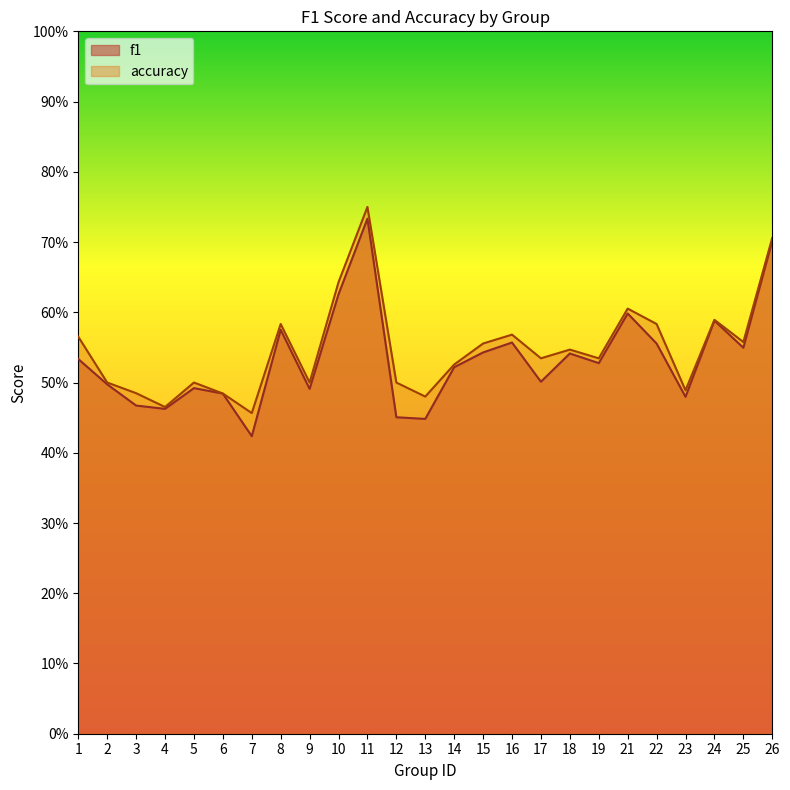

Reading left to right, transcribe all the data shown in this chart.

f1: 0.5	0.5	0.5	0.5	0.5	0.5	0.4	0.6	0.5	0.6	0.7	0.5	0.4	0.5	0.5	0.6	0.5	0.5	0.5	0.6	0.6	0.5	0.6	0.5	0.7
accuracy: 0.6	0.5	0.5	0.5	0.5	0.5	0.5	0.6	0.5	0.6	0.8	0.5	0.5	0.5	0.6	0.6	0.5	0.5	0.5	0.6	0.6	0.5	0.6	0.6	0.7